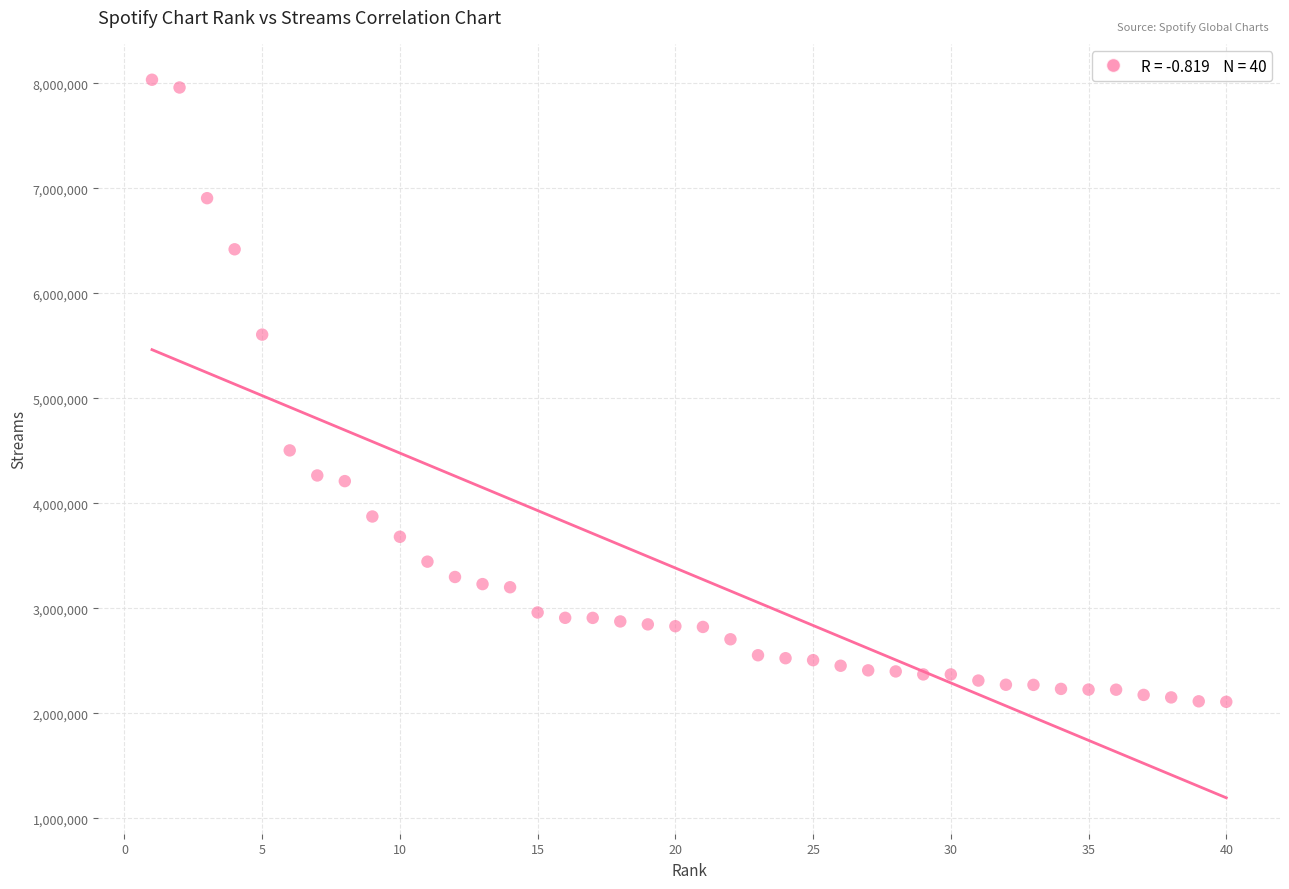

What is the range of X values (max minus min)?

39